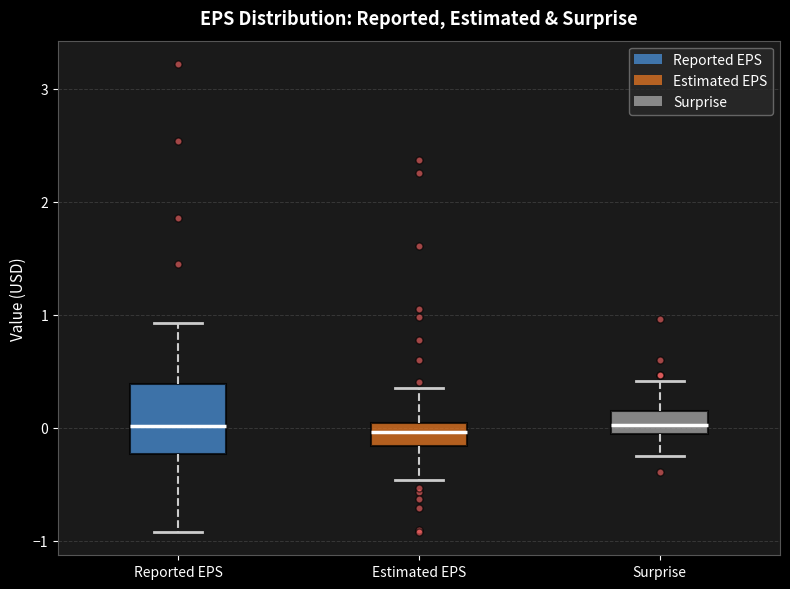

Where does the lower whisker of the box for Estimated EPS end on the y-axis? The values are not printed on the chart, so give them approximately, as read against the axis.

-0.5